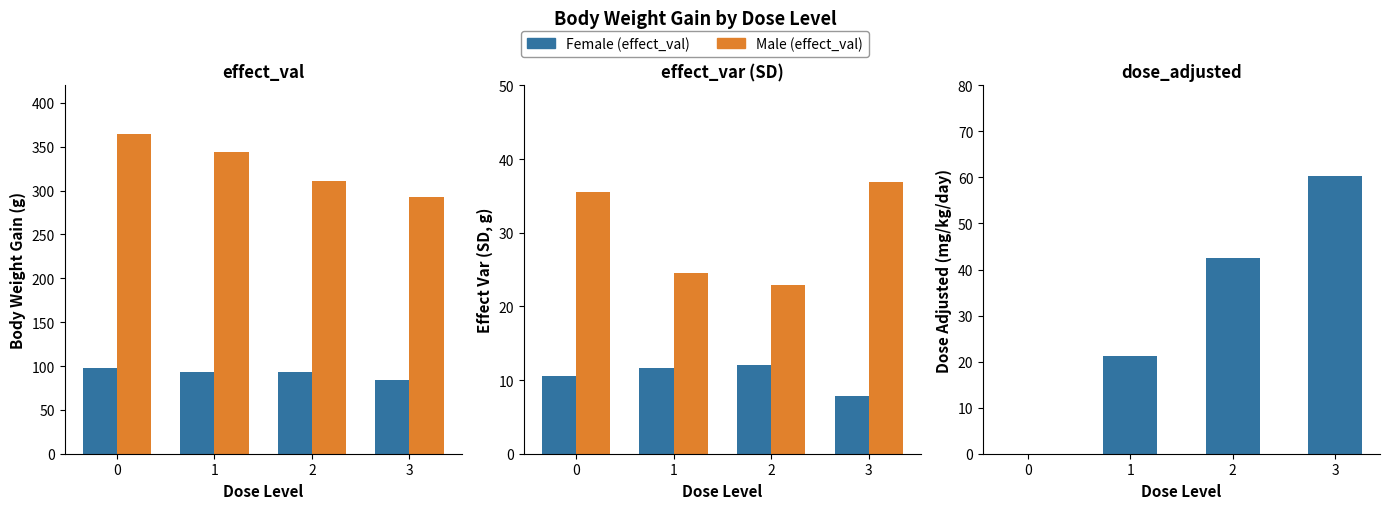

Reading left to right, transcribe all the data shown in this chart.

Female (effect_val): 0=97.5	1=93.4	2=93.1	3=83.8
Male (effect_val): 0=364.9	1=343.8	2=310.9	3=292.8
Female (effect_var): 0=10.5	1=11.7	2=12.1	3=7.8
Male (effect_var): 0=35.5	1=24.5	2=22.9	3=36.9
dose_adjusted (mg/kg/day): 0=0.0	1=21.3	2=42.5	3=60.4